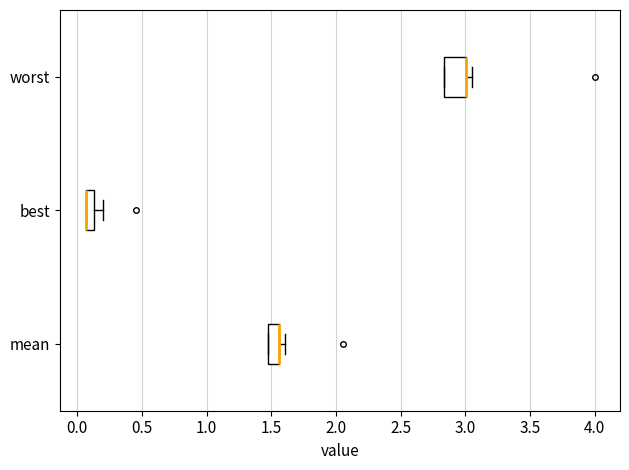

Which box is the widest, from its left edge to its right edge?

worst